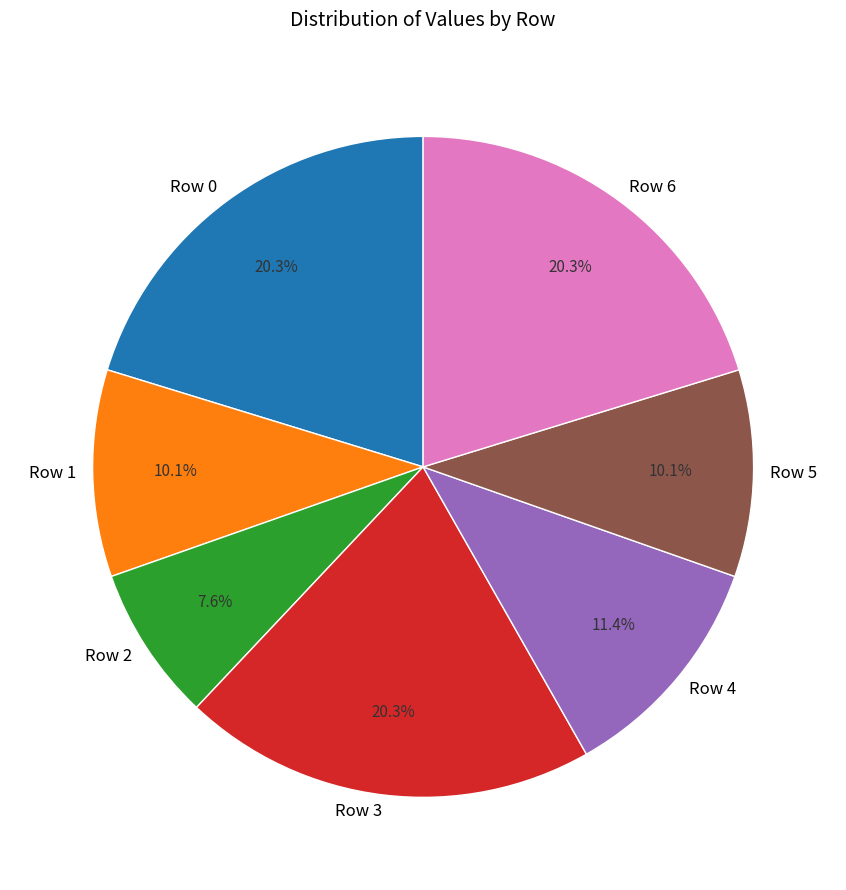

To the nearest percent, what percentage of the pie is Row 3?

20%